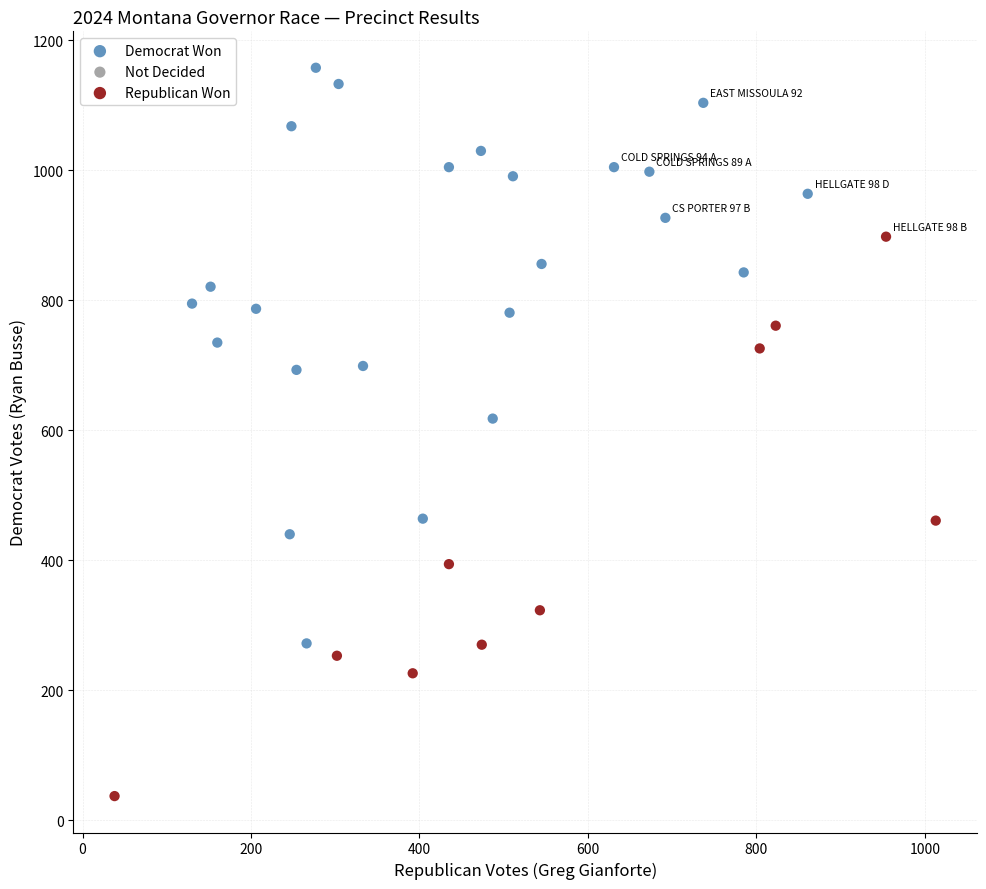

Which series contains the highest Y value?

Democrat Won